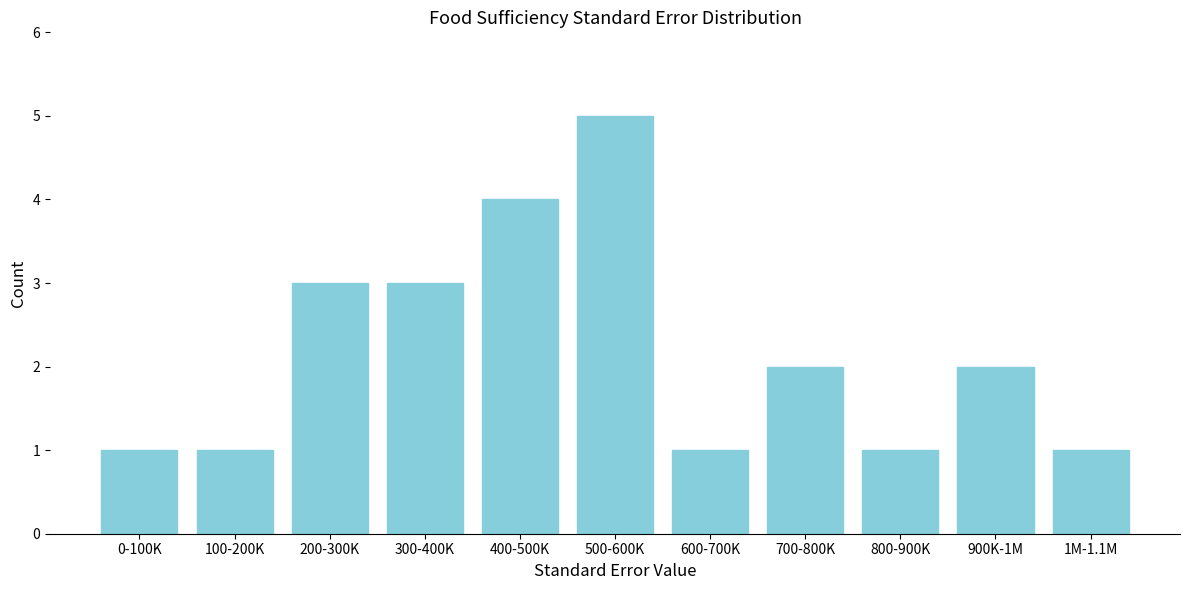

Reading left to right, extract all data points from this chart.

1	1	3	3	4	5	1	2	1	2	1